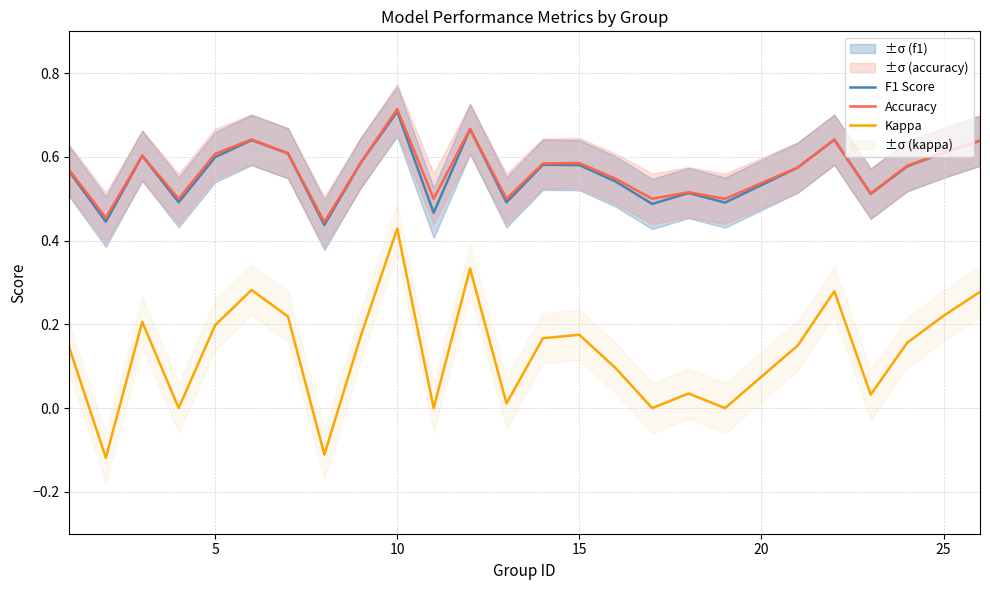

In F1 Score, how many points are lower than both neighbors (excluding endpoints)?

8